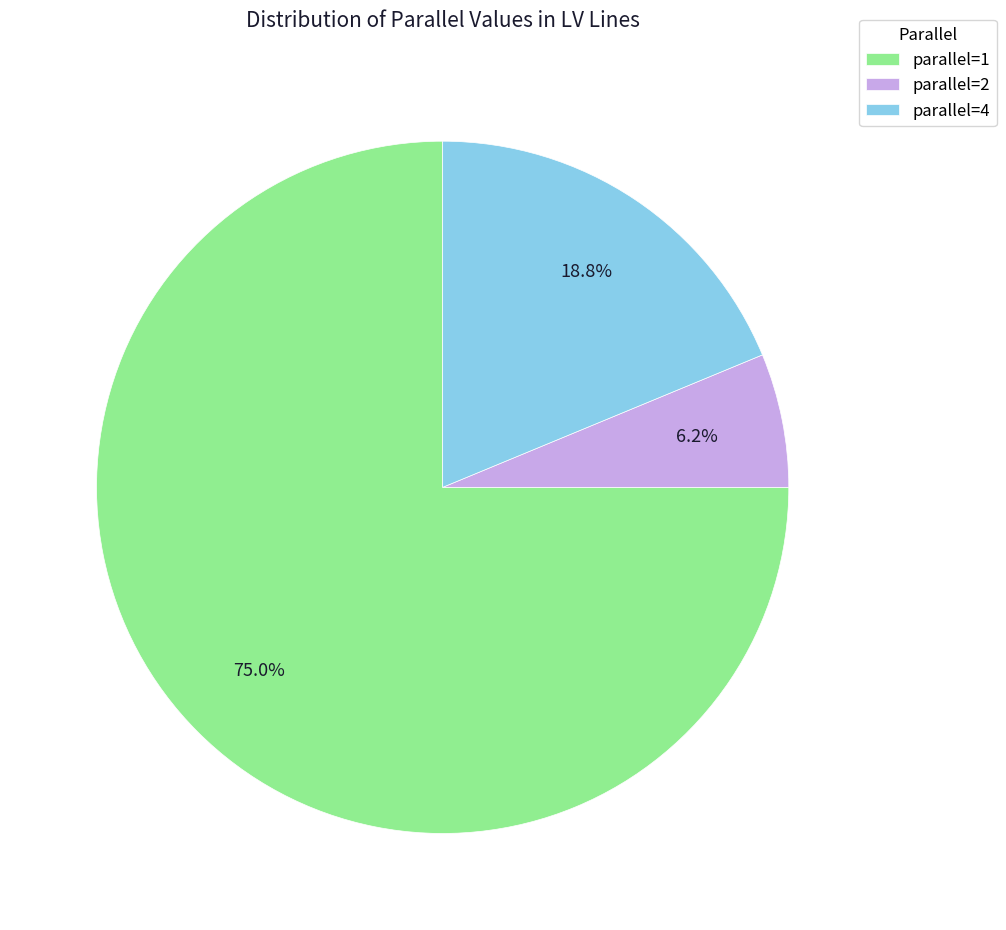

What is the majority slice?

parallel=1